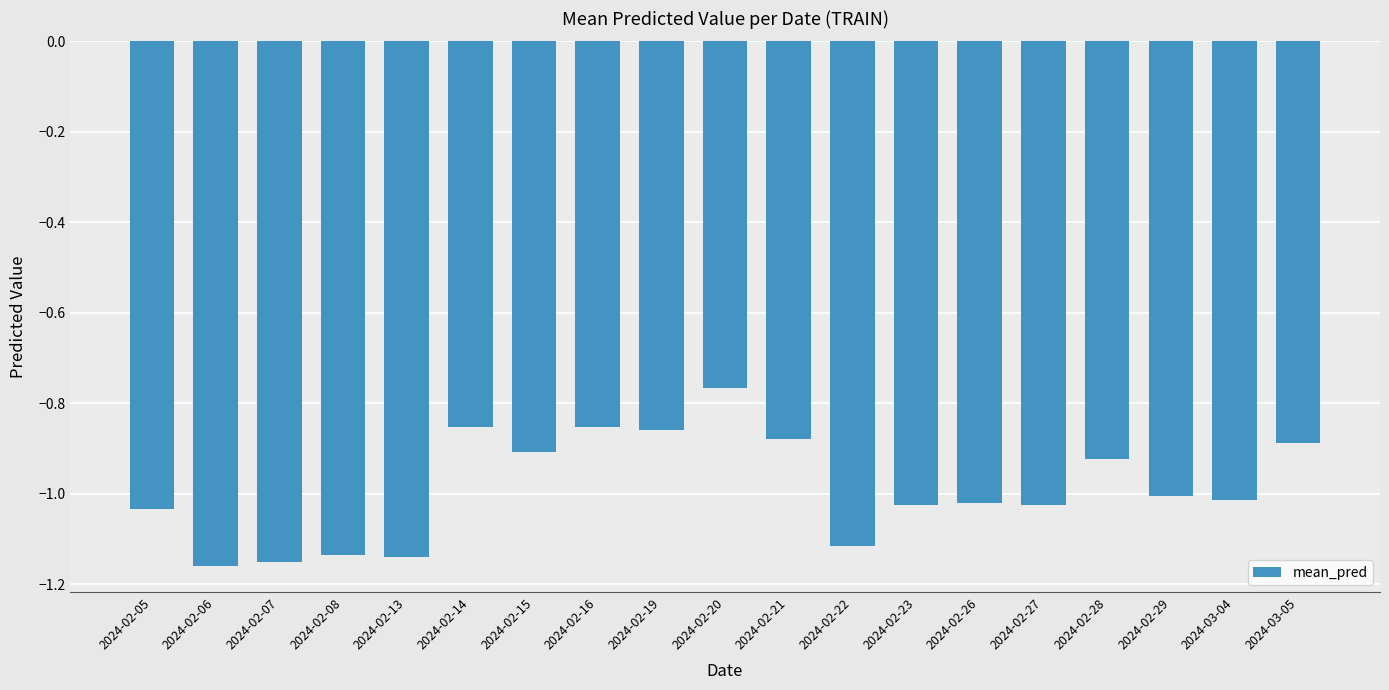

What is the label of the 9th bar from the left?

2024-02-19